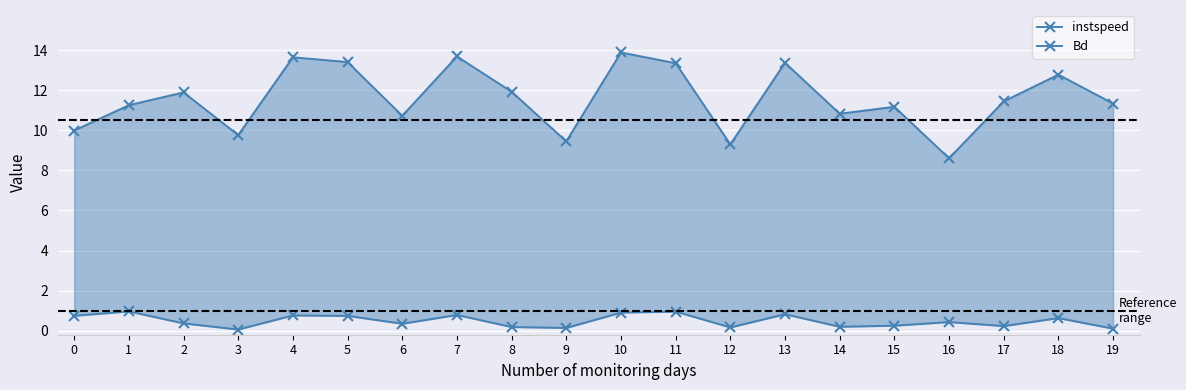

Reading left to right, list all the values displayed in this chart.

instspeed: 0=10.0	1=11.3	2=11.9	3=9.8	4=13.6	5=13.4	6=10.7	7=13.7	8=11.9	9=9.4	10=13.9	11=13.3	12=9.3	13=13.4	14=10.8	15=11.2	16=8.6	17=11.4	18=12.8	19=11.3
Bd: 0=0.7	1=1.0	2=0.4	3=0.1	4=0.8	5=0.7	6=0.3	7=0.8	8=0.2	9=0.1	10=0.9	11=1.0	12=0.2	13=0.8	14=0.2	15=0.3	16=0.4	17=0.2	18=0.6	19=0.1